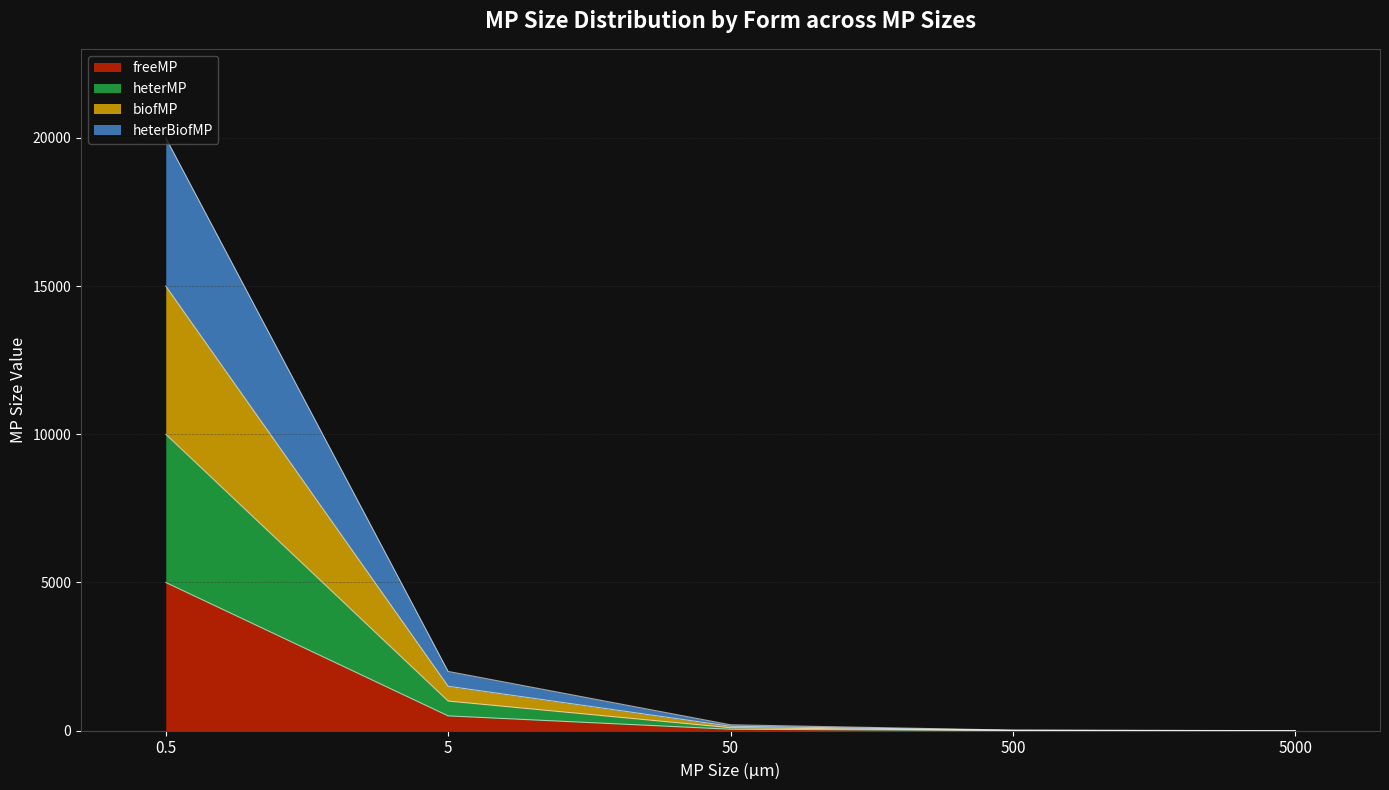

At 500, list the series in order from smallest to largest.

freeMP, heterMP, biofMP, heterBiofMP